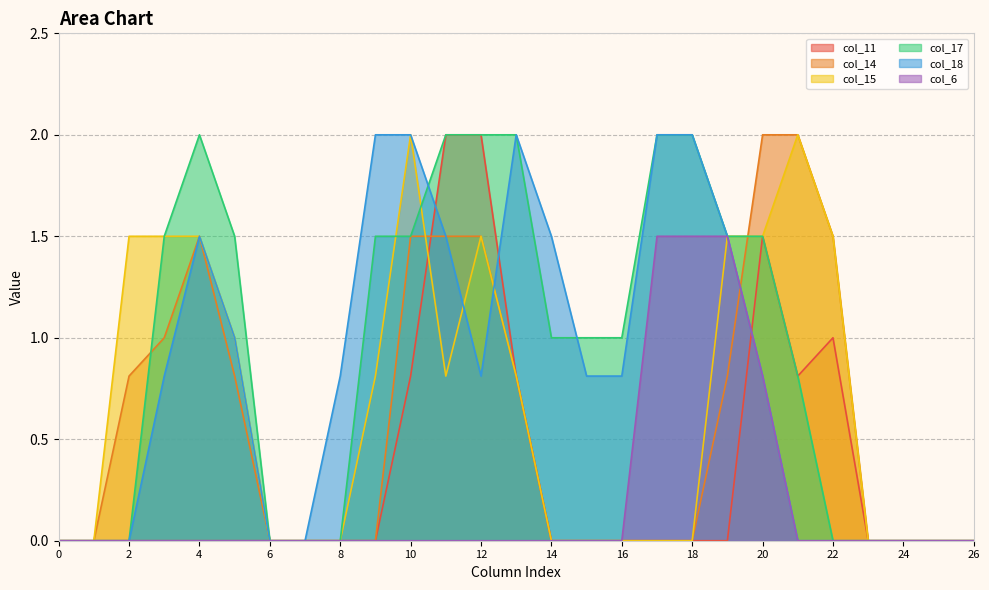

What is the average value of the col_11 series?

0.3